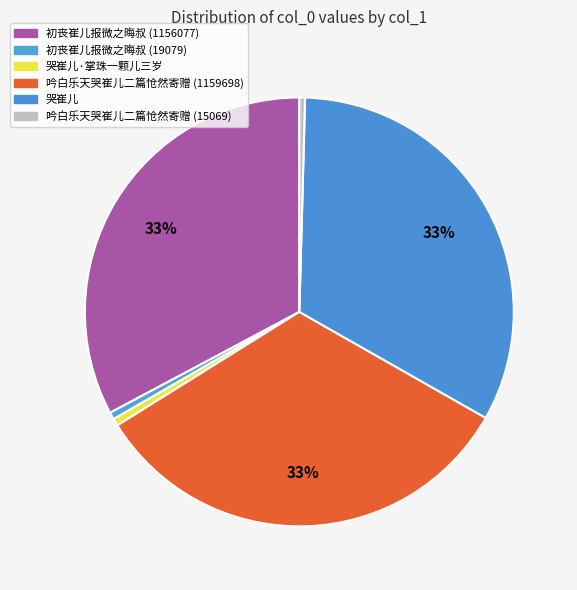

What portion of the pie excludes 初丧崔儿报微之晦叔 (19079)?

99.5%